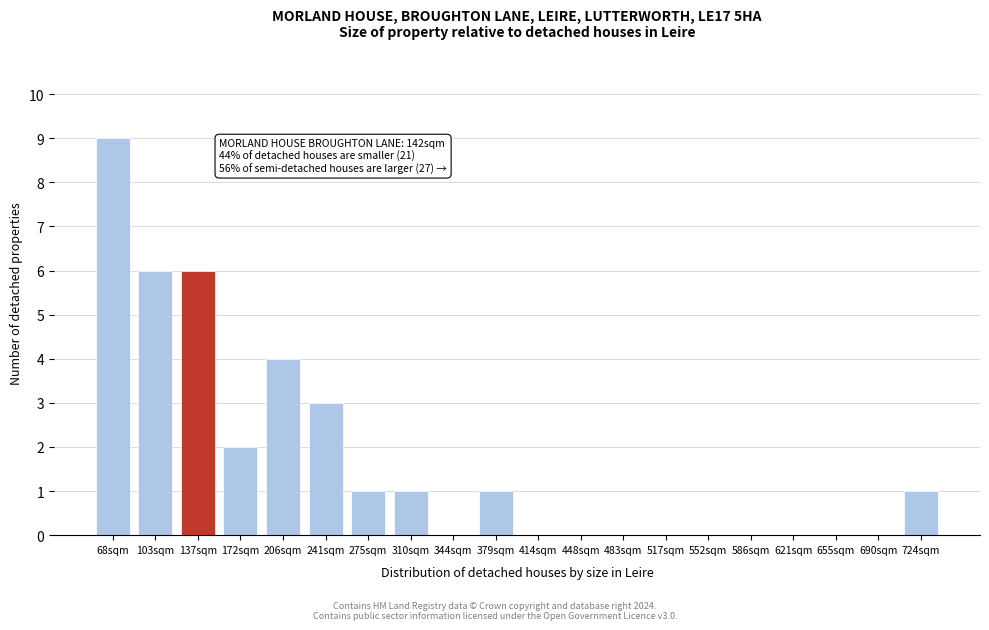

Reading left to right, what are all the values shown in this chart?

68sqm=9	103sqm=6	137sqm=6	172sqm=2	206sqm=4	241sqm=3	275sqm=1	310sqm=1	344sqm=0	379sqm=1	414sqm=0	448sqm=0	483sqm=0	517sqm=0	552sqm=0	586sqm=0	621sqm=0	655sqm=0	690sqm=0	724sqm=1